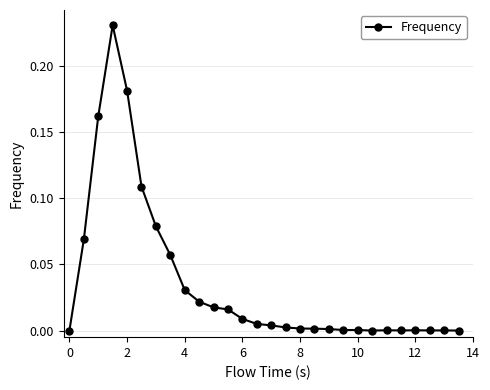

True or false: there are more than 1 points higher than both neighbors.

True